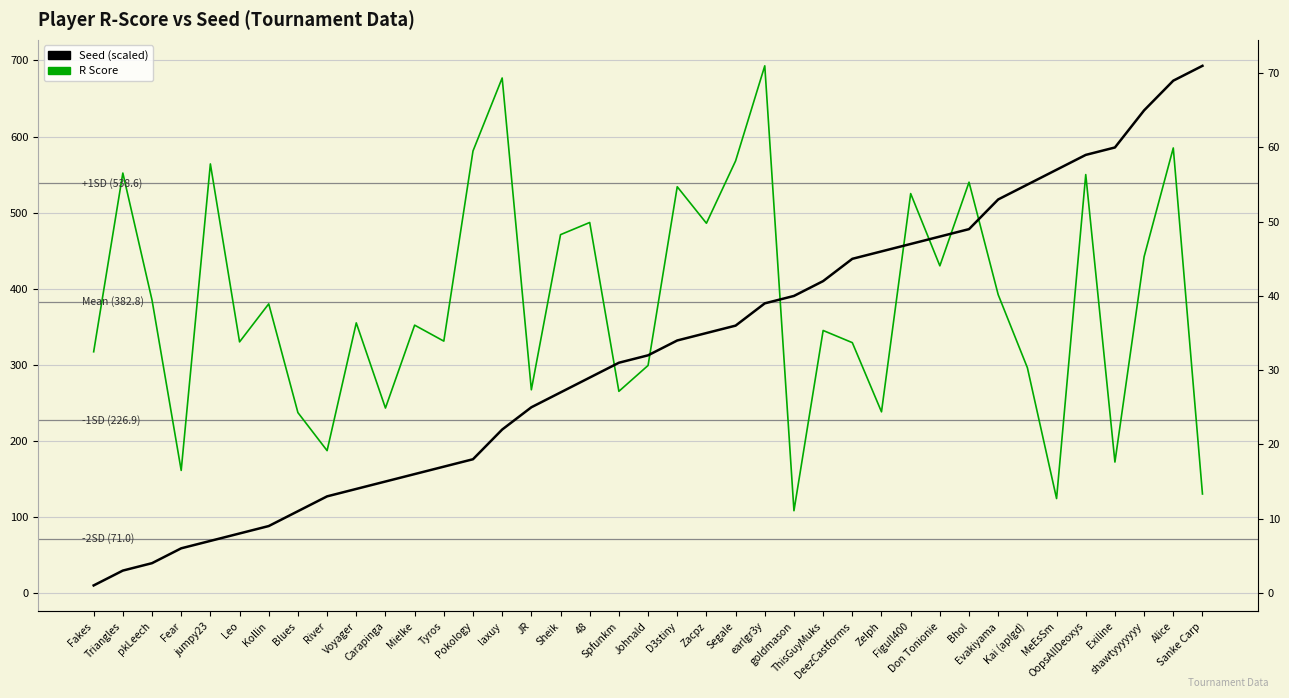

True or false: Seed (scaled) has more than 1 points higher than both neighbors.

False